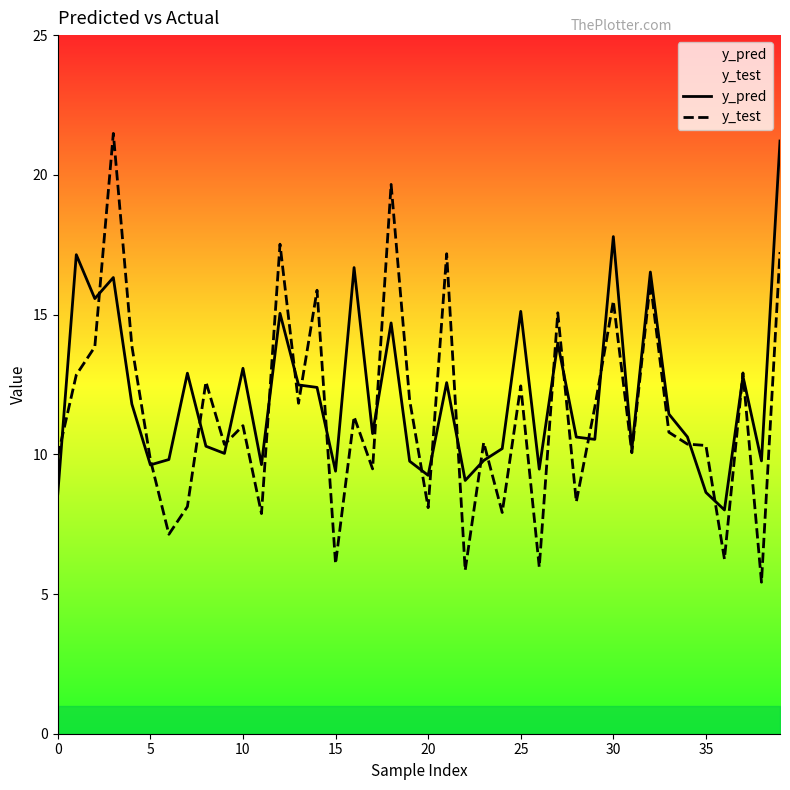

List the series in order of their peak value, lowest first.

y_pred, y_test